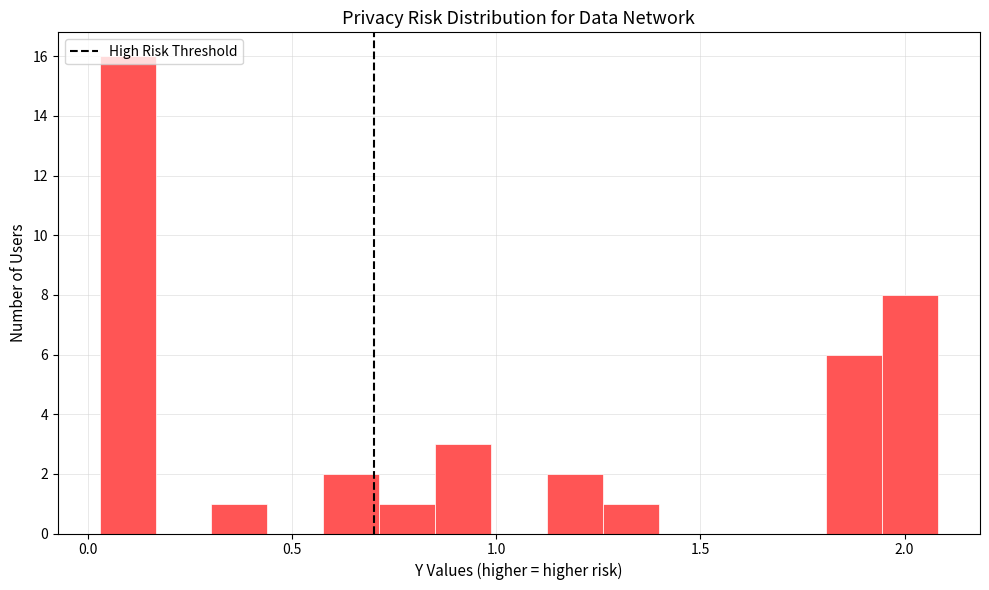

Around what value on the x-axis is the tallest bar? Give the approximate position of its centre, as read against the axis.

0.10